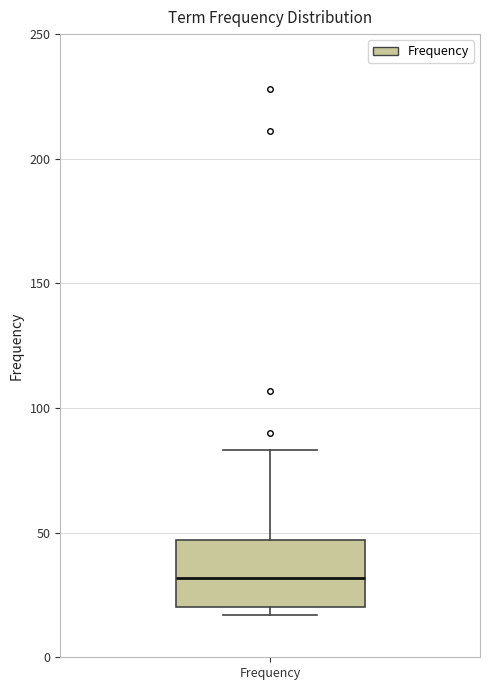

Read this box plot against the y-axis: the position of the median line, the range covered by the box, and the ends of both whiskers. The values are not printed on the chart, so give them approximately, as read against the axis.

median 30, box 20 to 45, whiskers 15 to 85